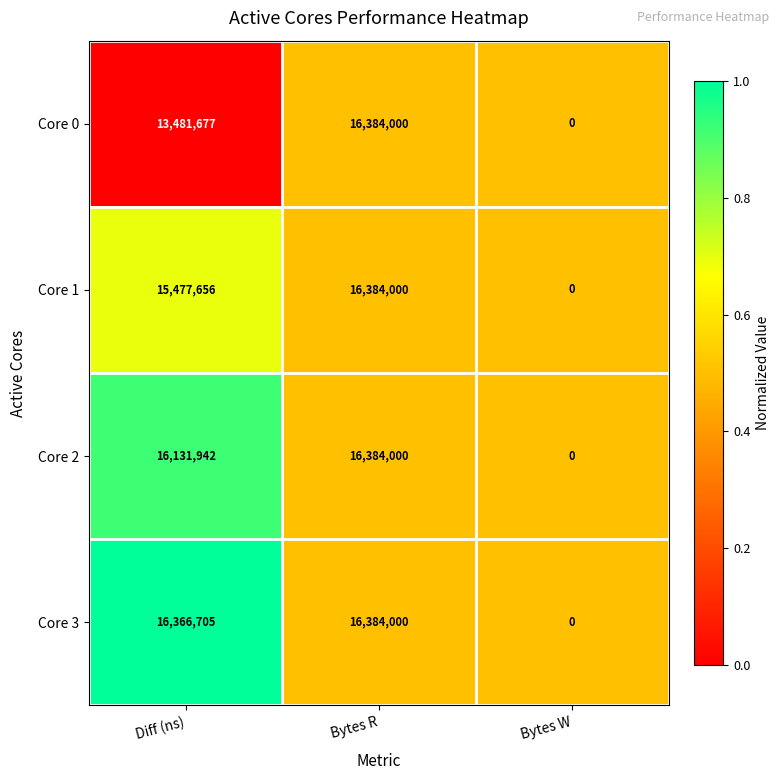

Rank the series at Diff (ns) from lowest to highest value.

Core 0, Core 1, Core 2, Core 3